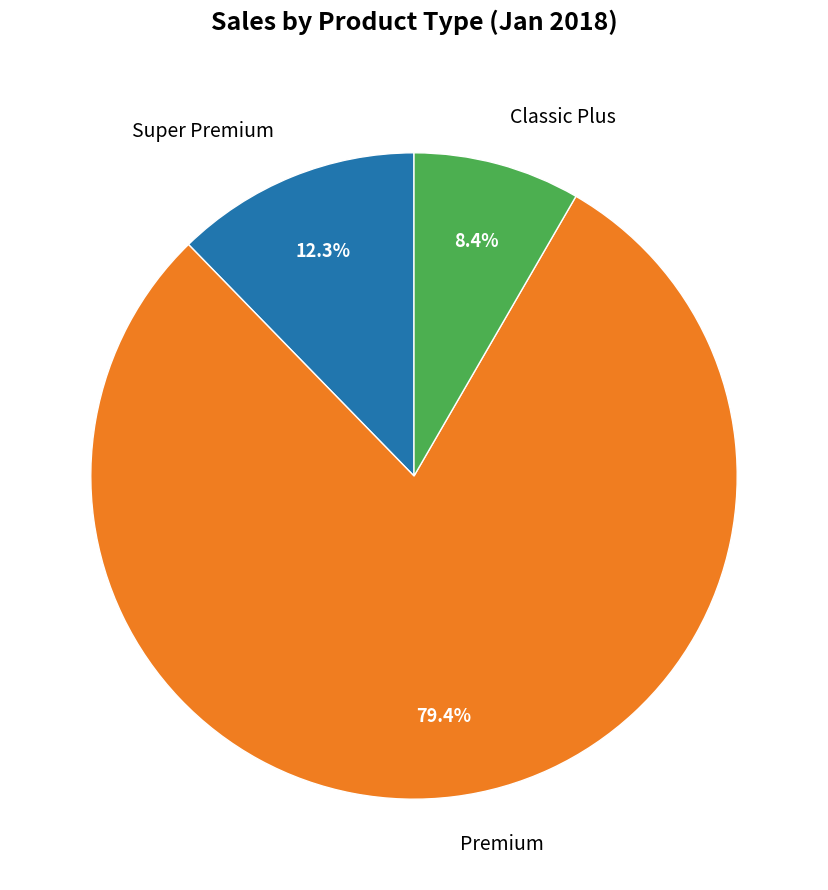

Does any single category account for the majority?

Yes